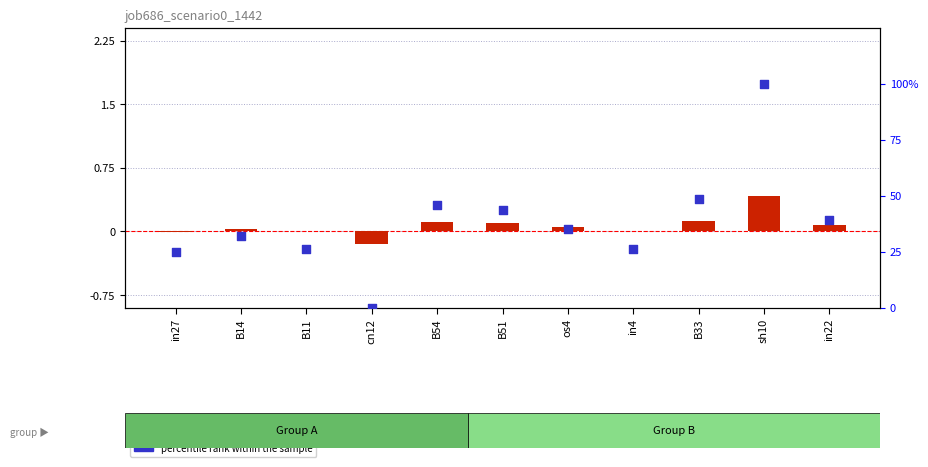

Which series has the widest spread of Y values?

percentile rank within the sample